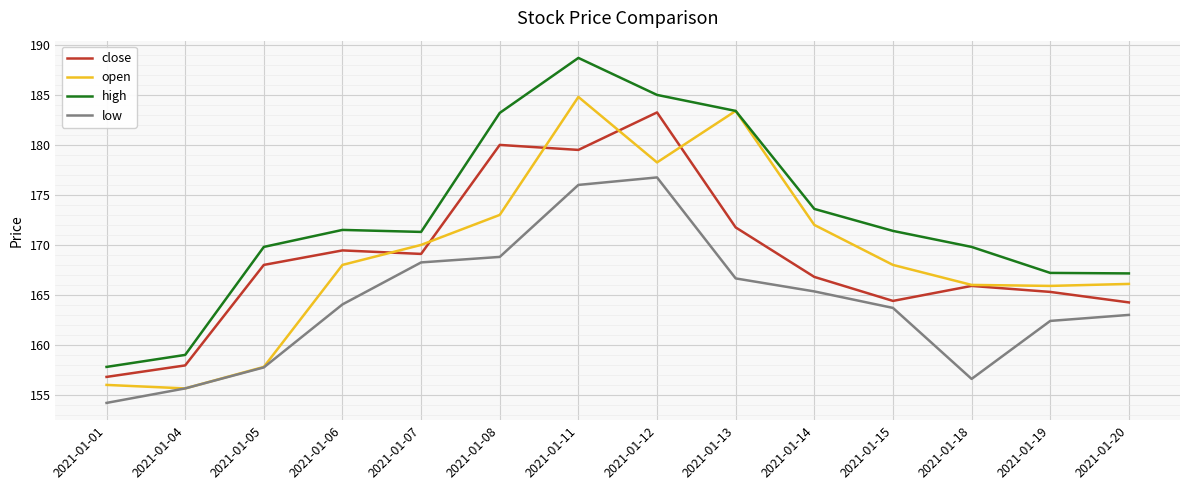

How many interior local valleys does the low series have?

1